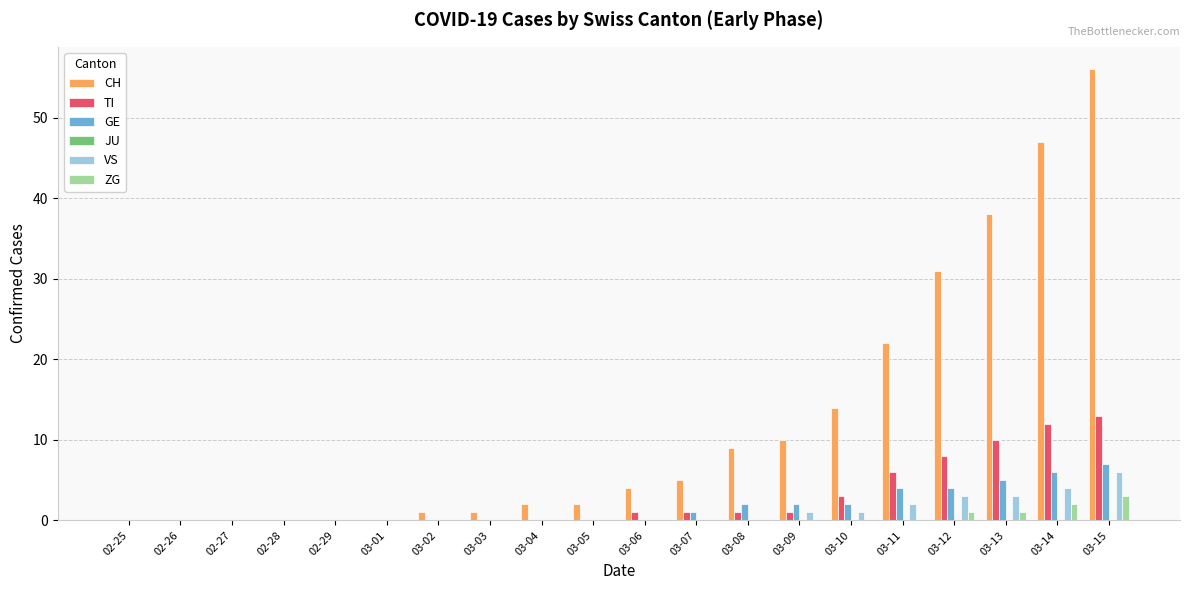

At which category is the sum across all series the highest?

03-15